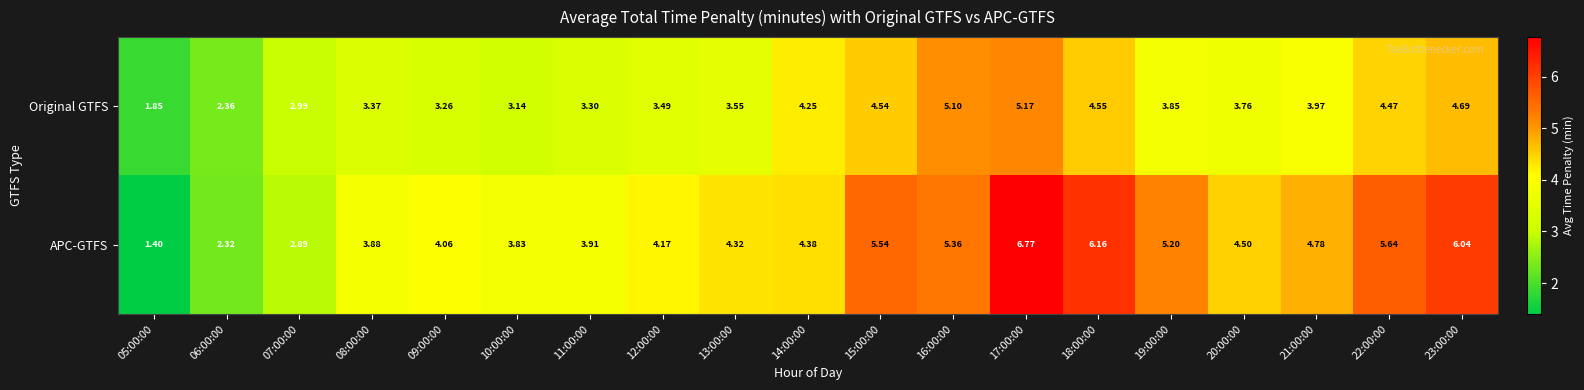

Which series has the widest spread of values?

APC-GTFS